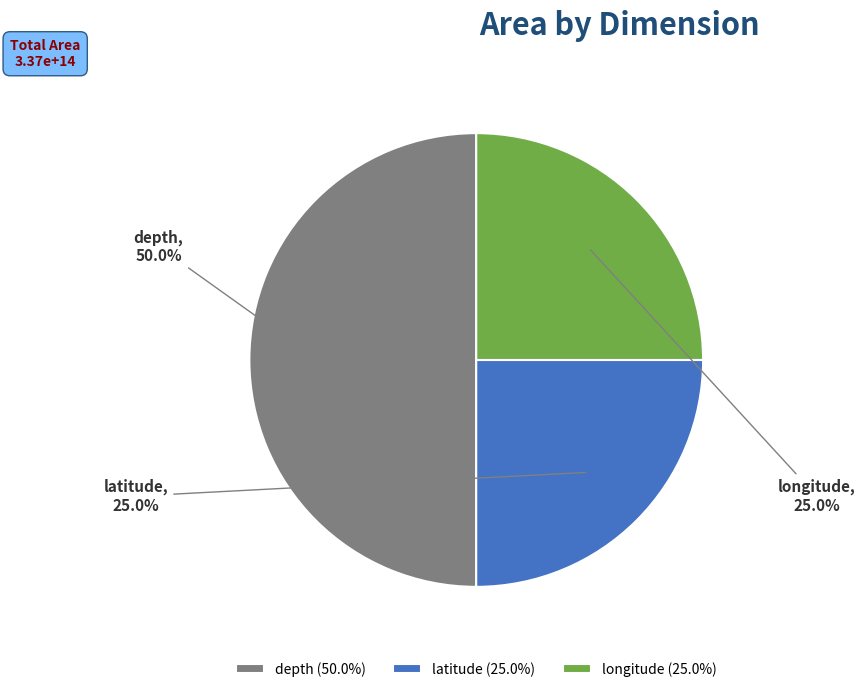

How many segments does this pie chart have?

3